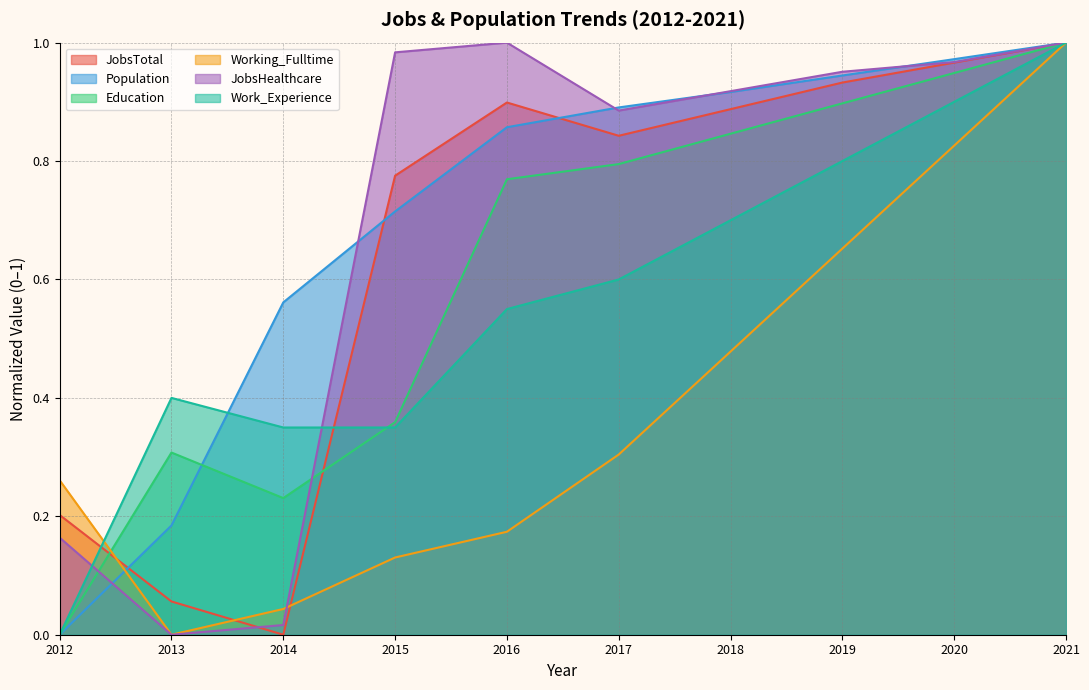

The Education series shows 0.5 at 2019. True or false?

False